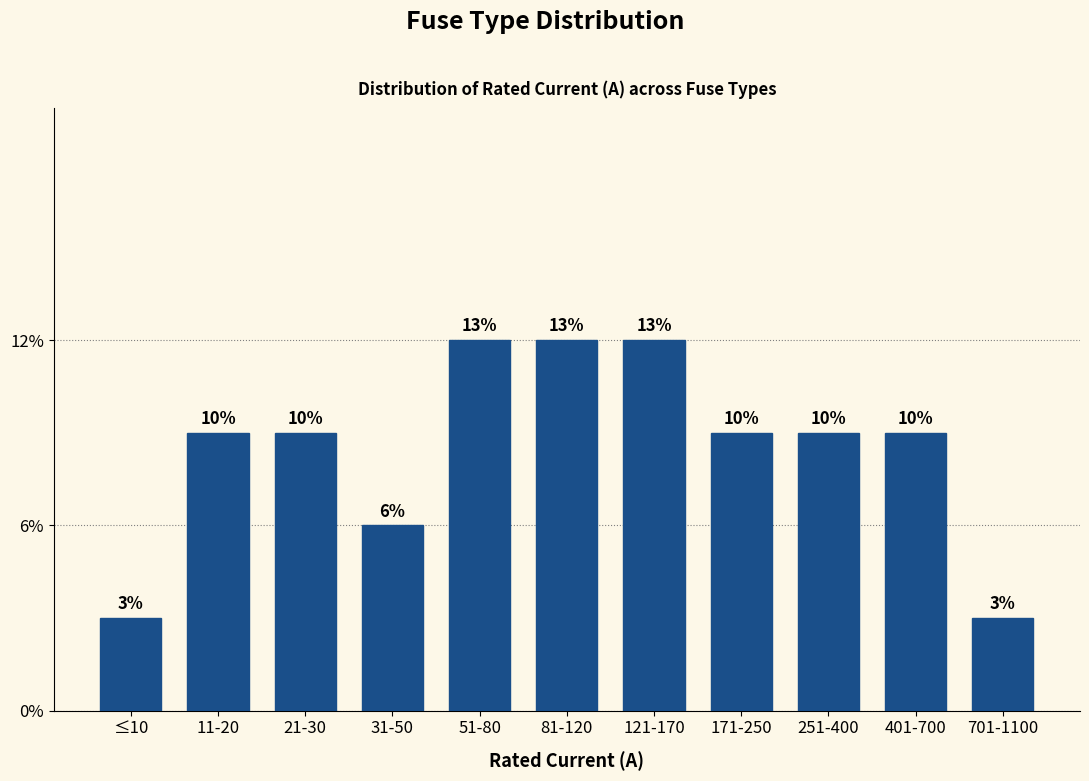

Does the chart contain any negative values?

No